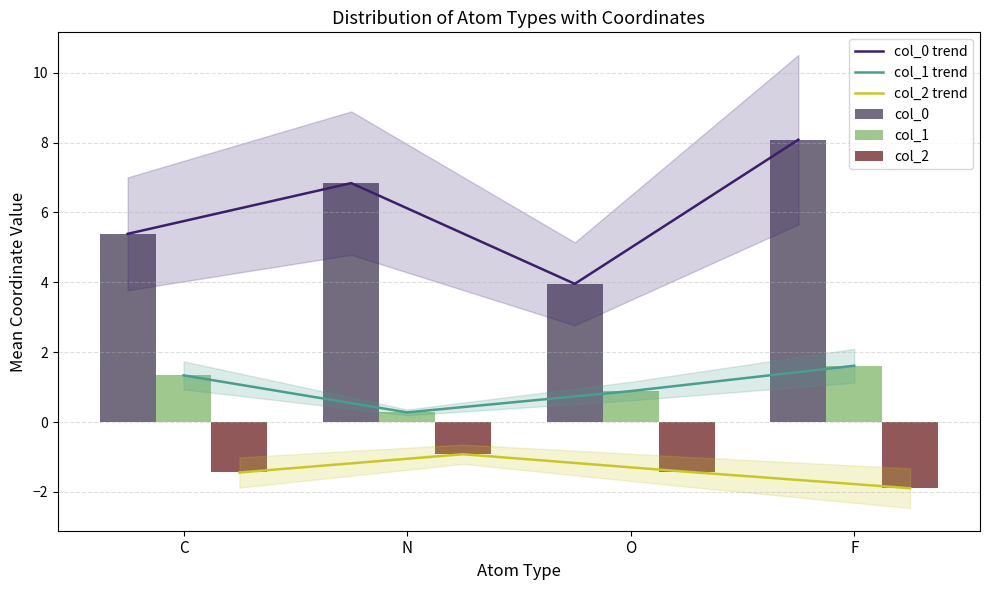

At which category is the sum across all series the highest?

F